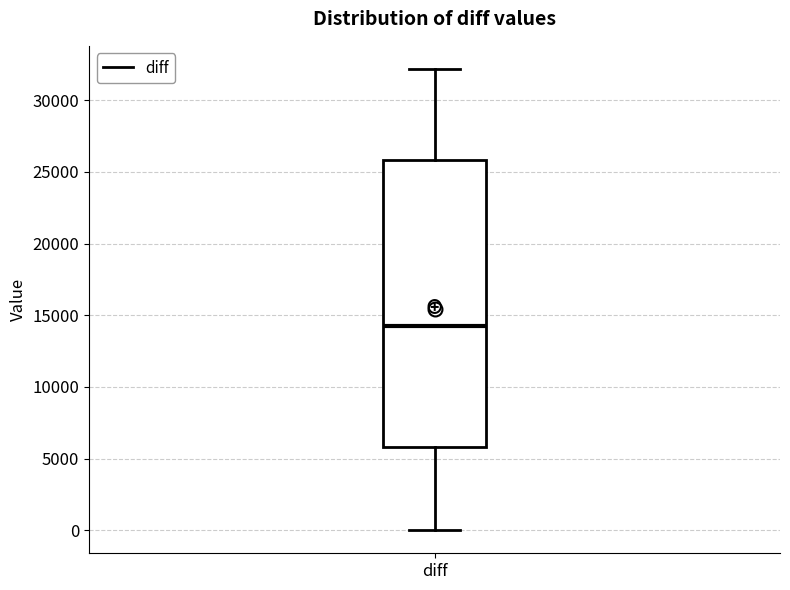

Transcribe this box plot: give where the median line is, the range the box spans, and where the two whiskers end, as read against the y-axis. The values are not printed on the chart, so give them approximately, as read against the axis.

median 14500, box 6000 to 26000, whiskers 0 to 32000